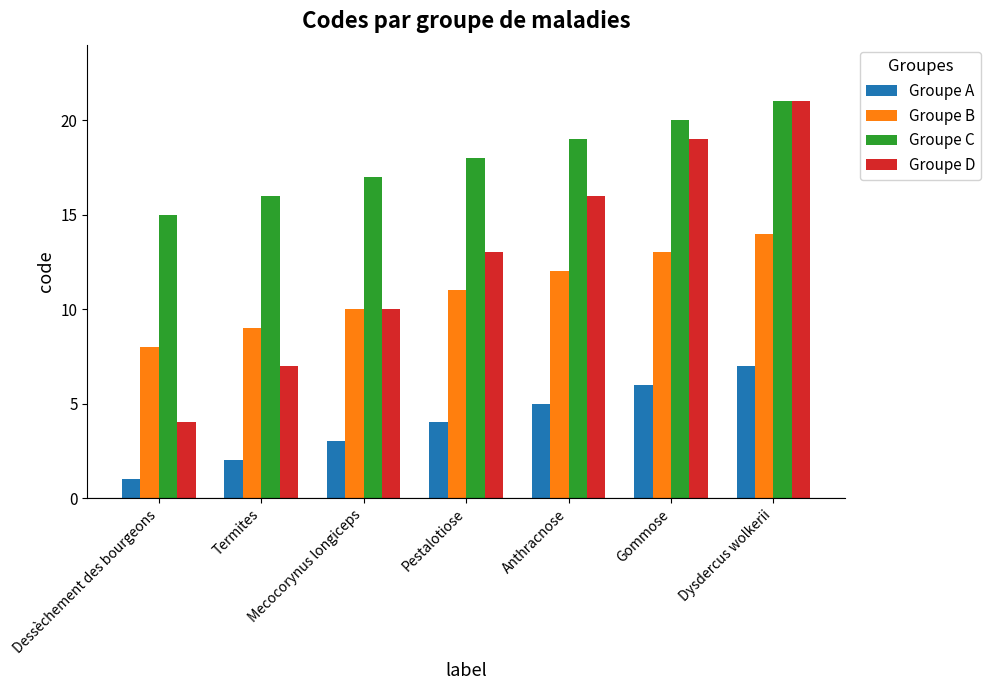

What is the total value across all series at Gommose?

58